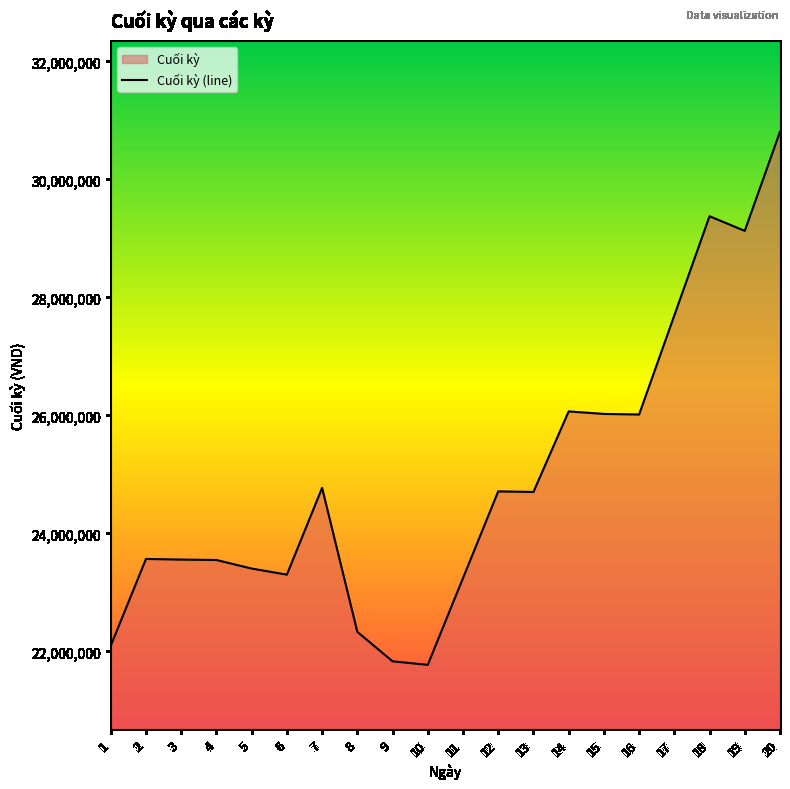

What is the sum of the values at 16 and 9?

47845000